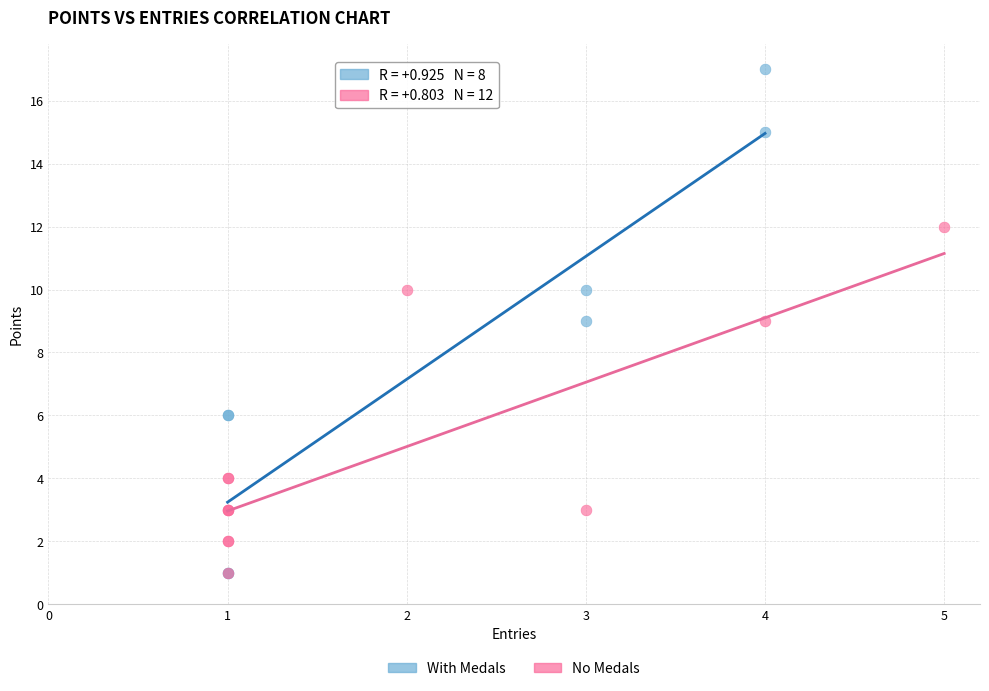

Which series contains the highest Y value?

With Medals